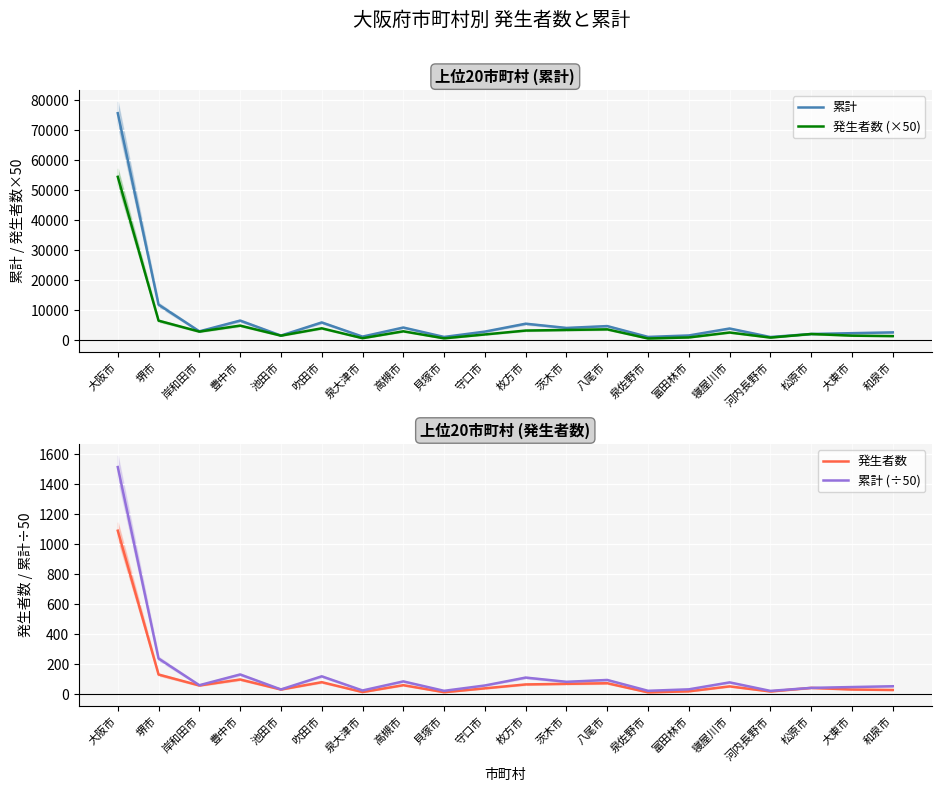

What is the lowest value of the 累計 series?

1046